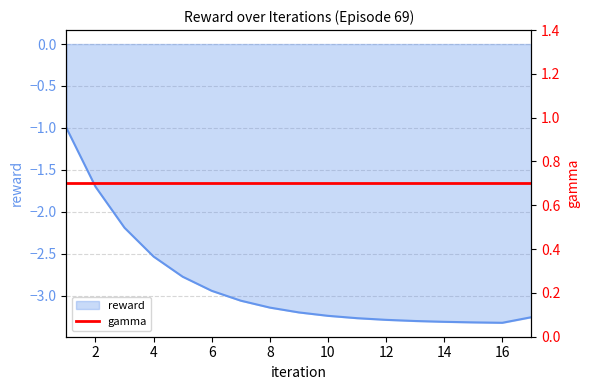

What is the smallest value displayed?

-3.3